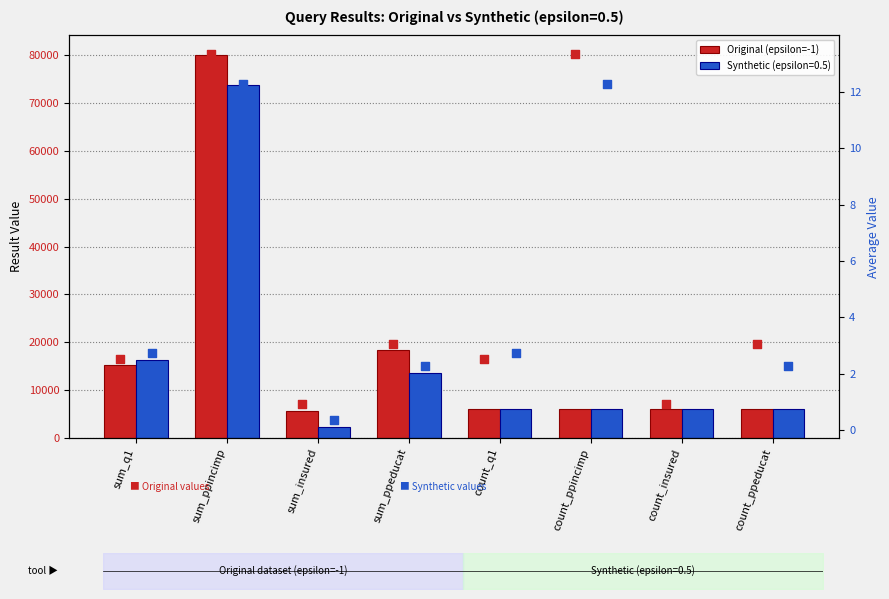

Which series contains the lowest Y value?

avg synthetic